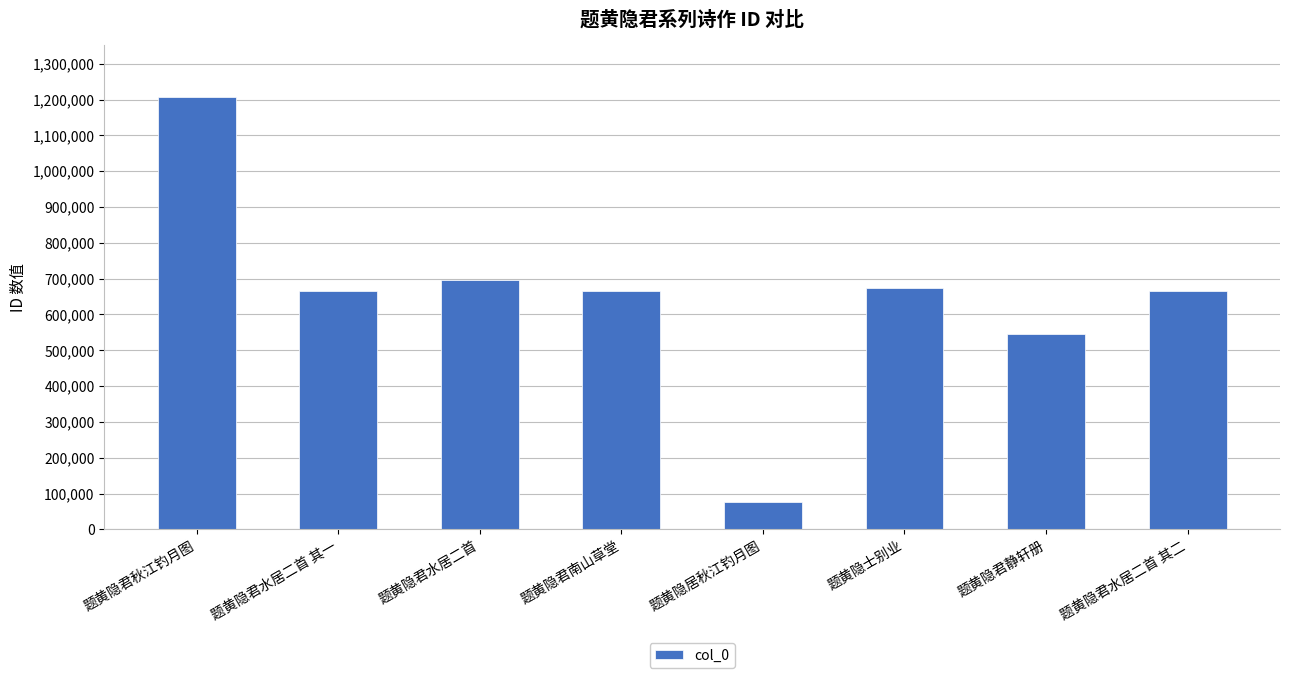

What is the difference between the values at 题黄隐居秋江钓月图 and 题黄隐君水居二首 其二?

590620